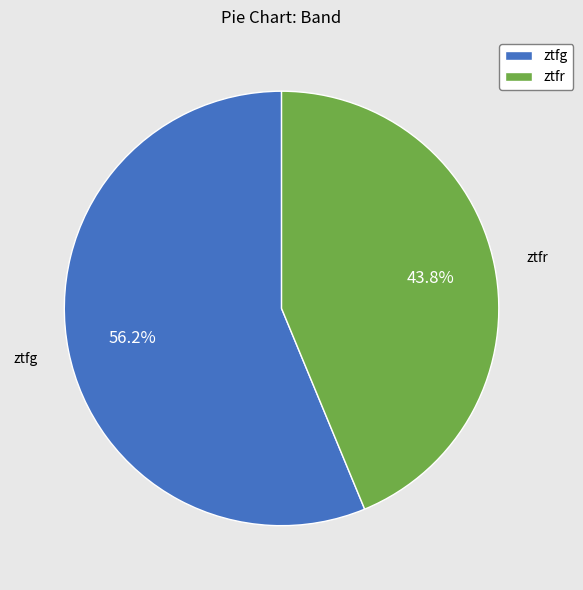

To the nearest percent, what is the average slice percentage?

50%